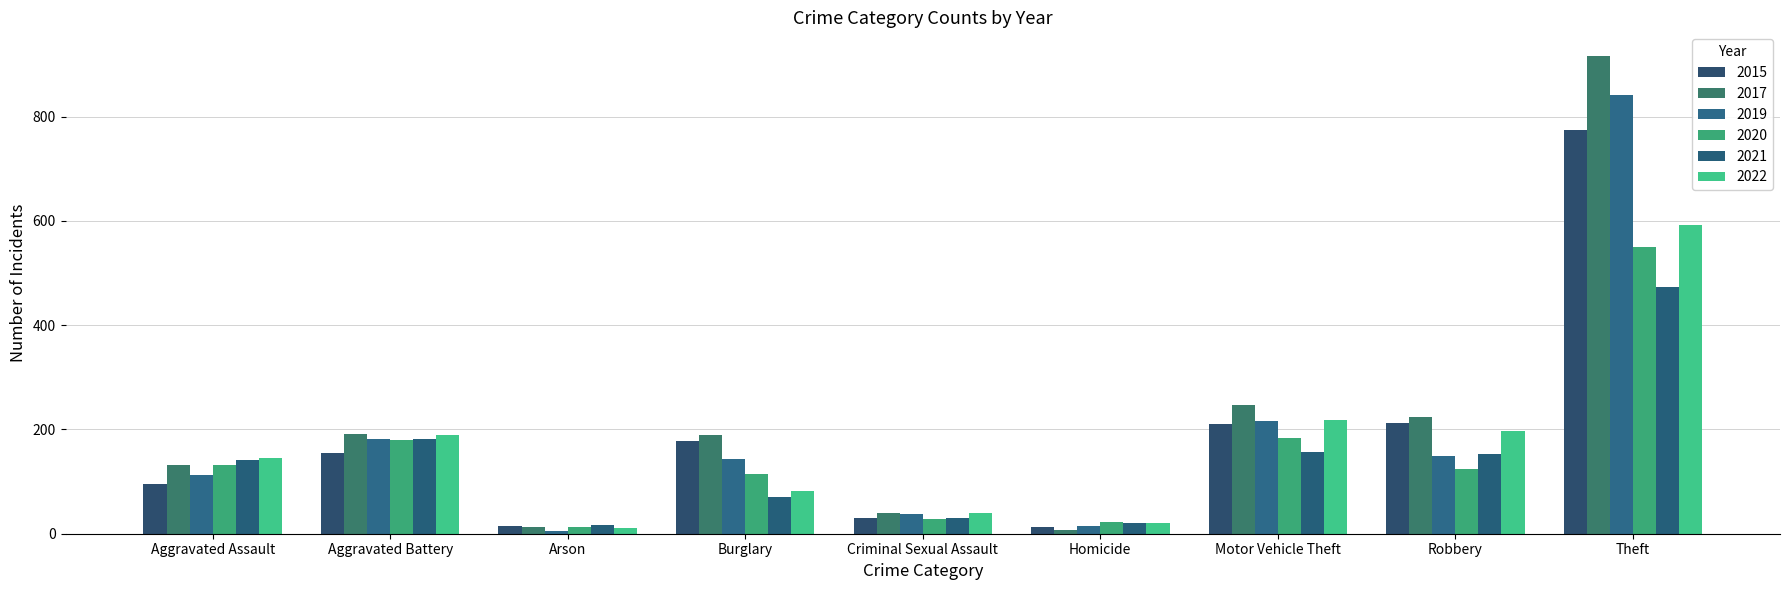

At which category is the sum across all series the highest?

Theft